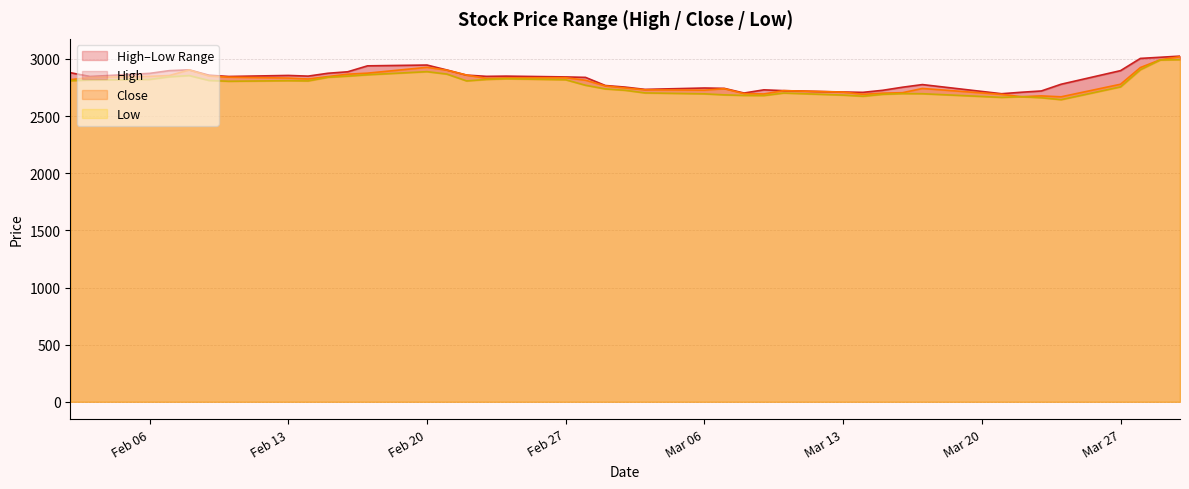

What is the label of the 22nd point from the right?

2017-02-28